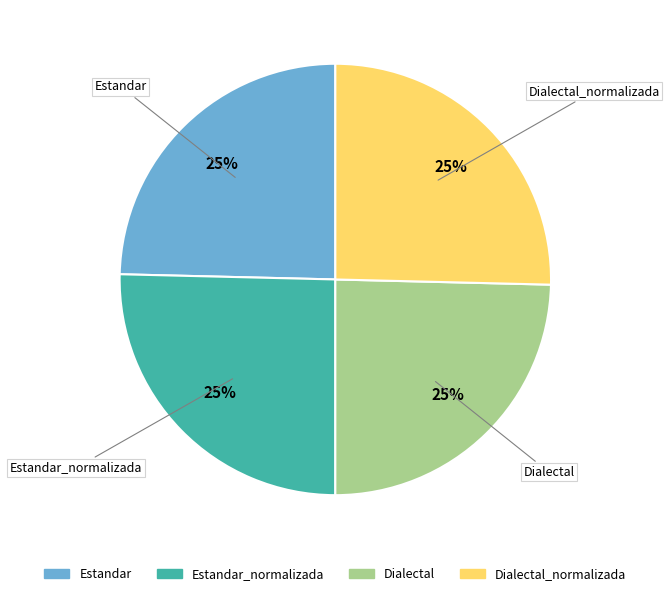

Does any single category account for the majority?

No